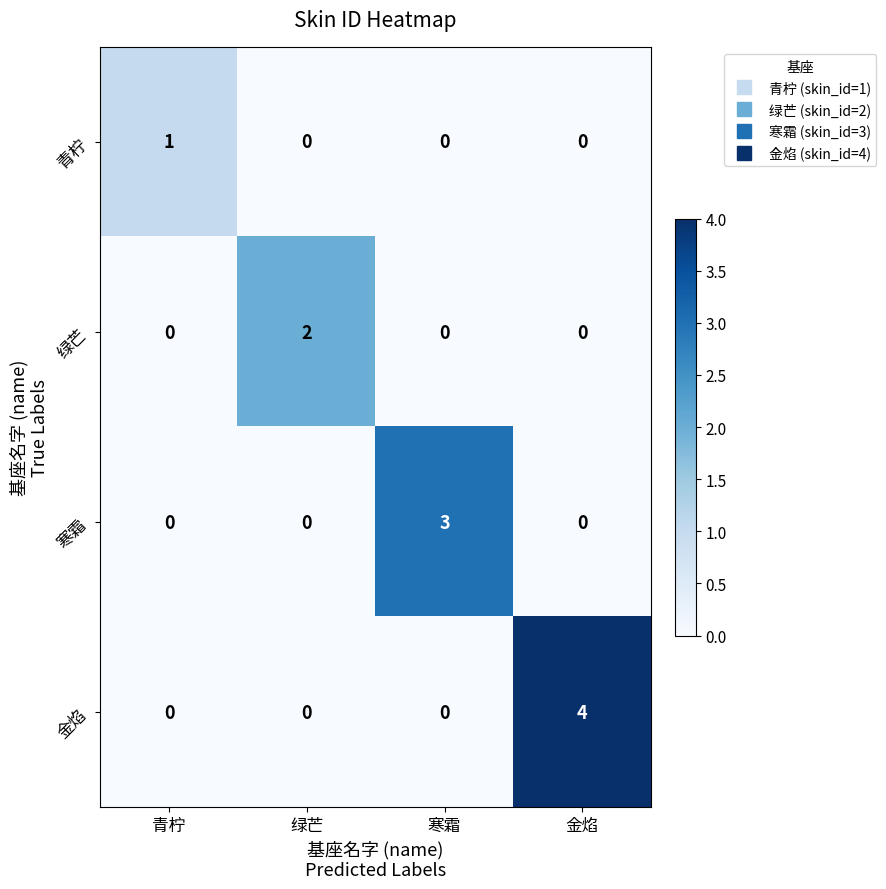

How many data points does each series have?

4